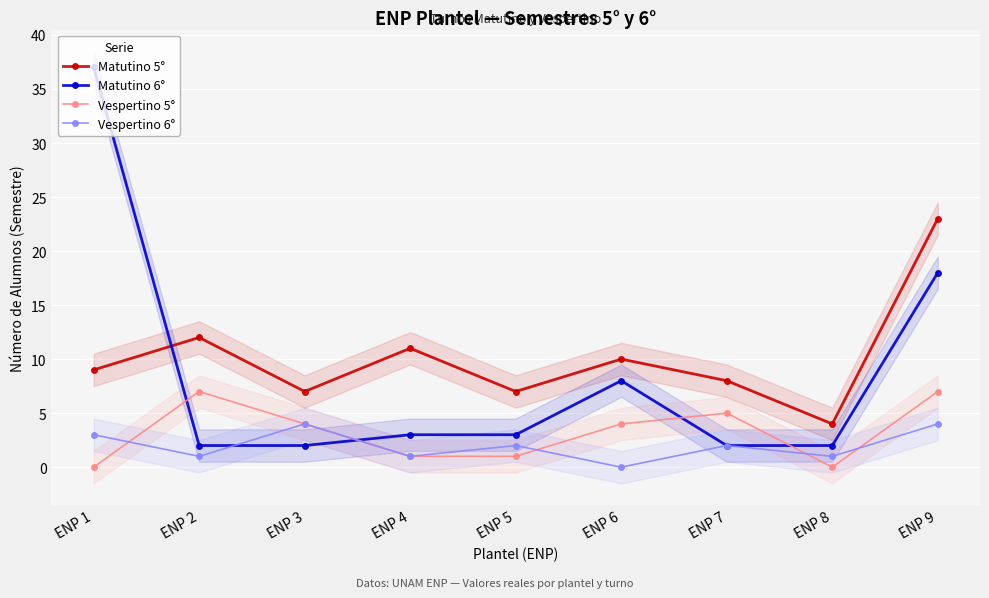

How many interior local valleys does the Matutino 5° series have?

3